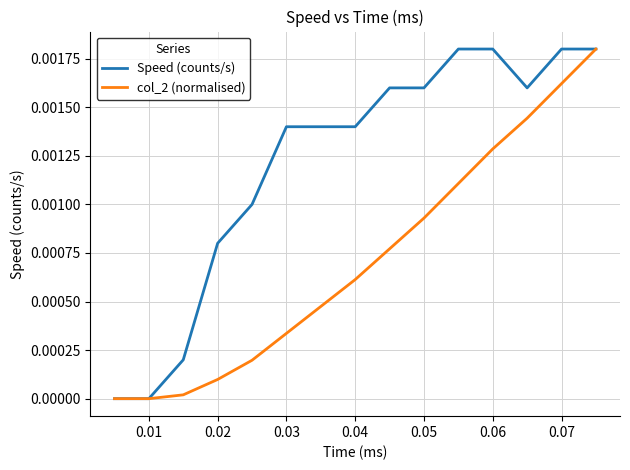

Rank the series by their average value, from highest to lowest.

Speed (counts/s), col_2 (normalised)